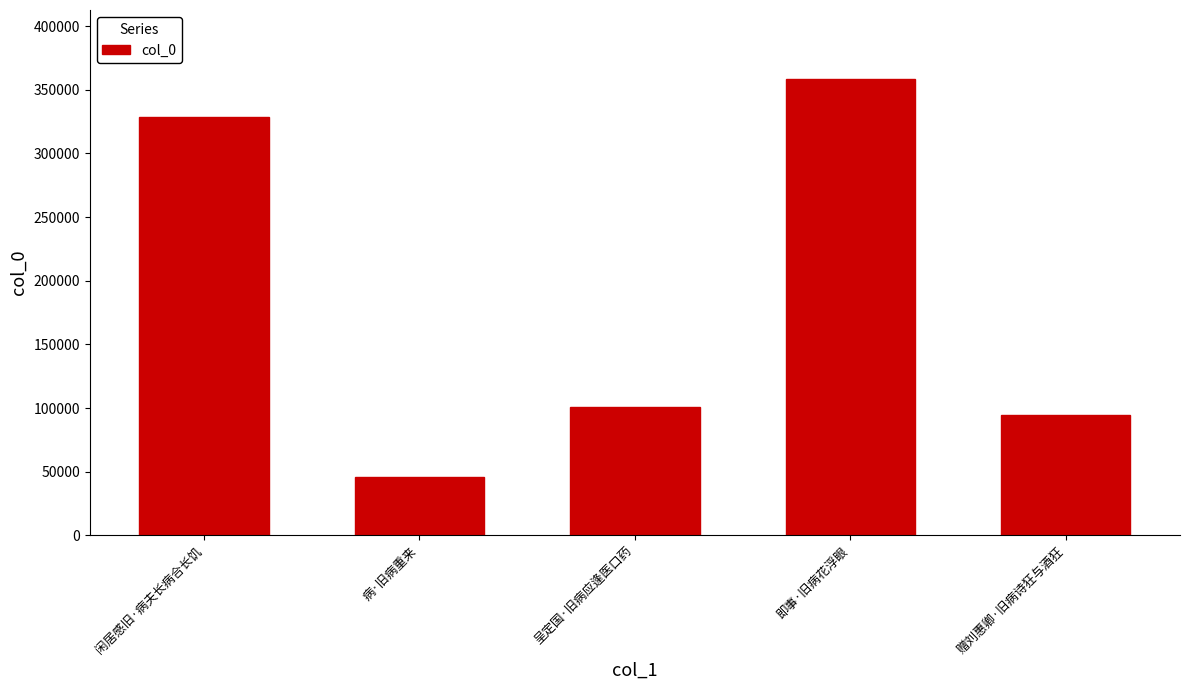

Which has a higher value, 病·旧病重来 or 闲居感旧·病夫长病合长饥?

闲居感旧·病夫长病合长饥